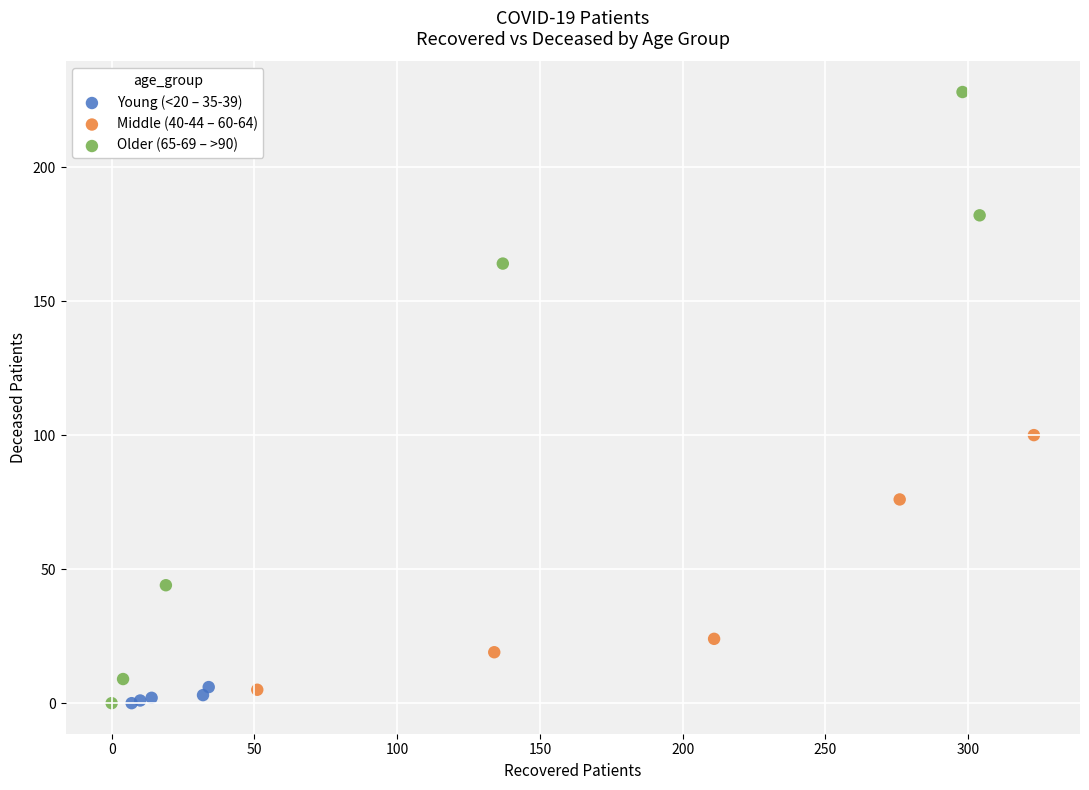

What are all the series names shown in the legend?

Young (<20 – 35-39), Middle (40-44 – 60-64), Older (65-69 – >90)